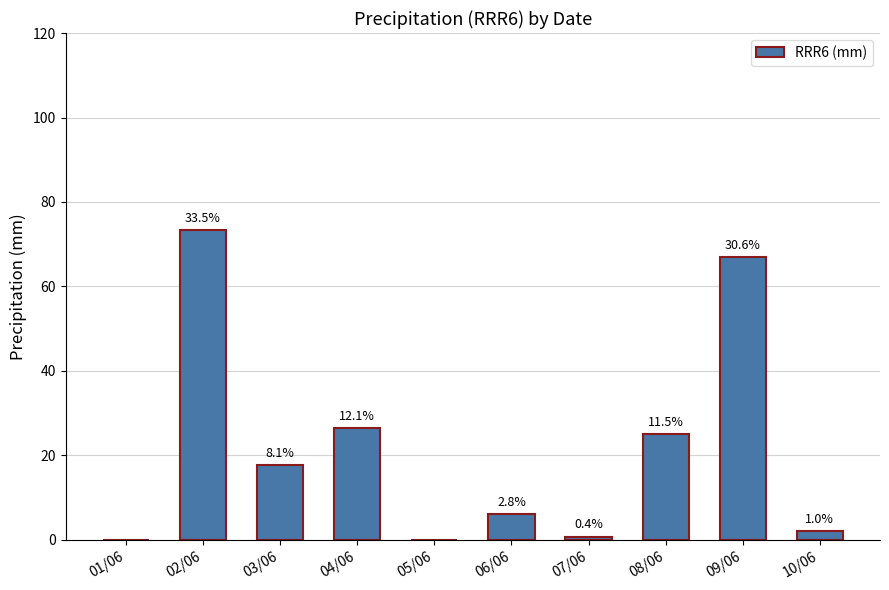

Reading left to right, extract all data points from this chart.

0.0	73.4	17.8	26.4	0.0	6.1	0.8	25.1	67.0	2.2